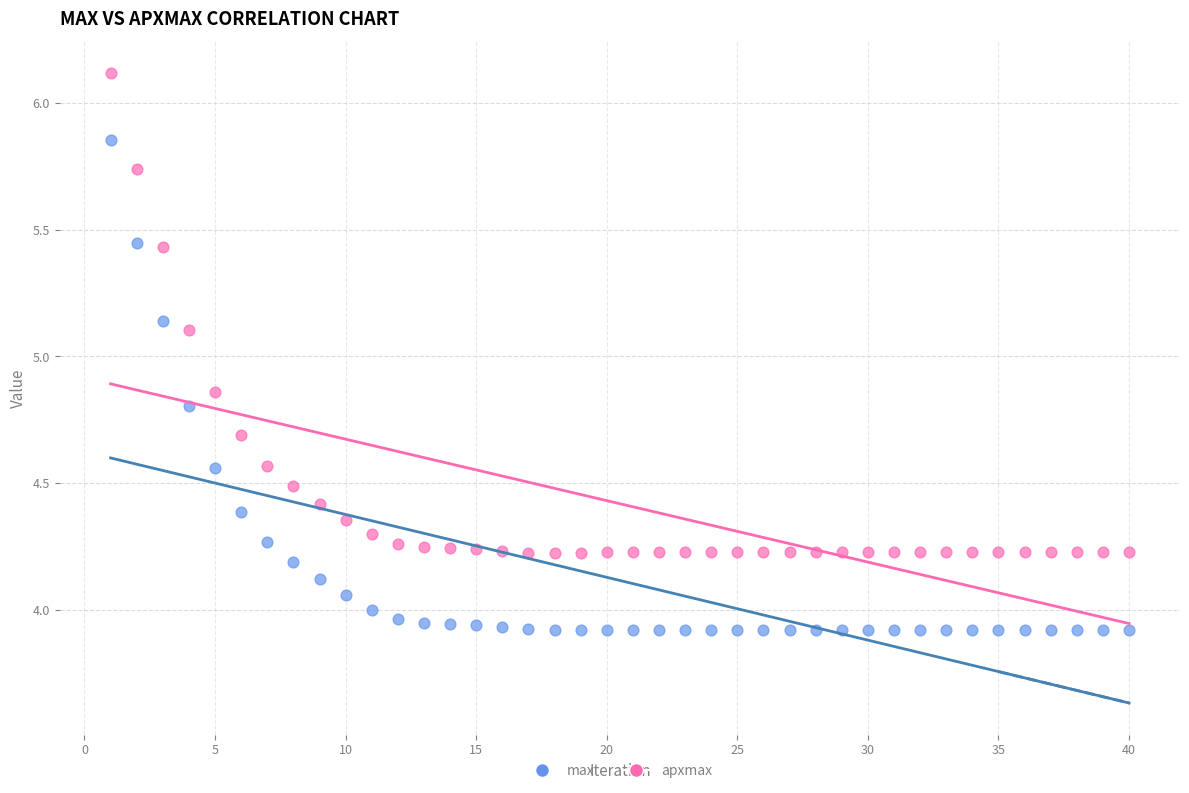

Which series reaches the maximum Y coordinate?

apxmax